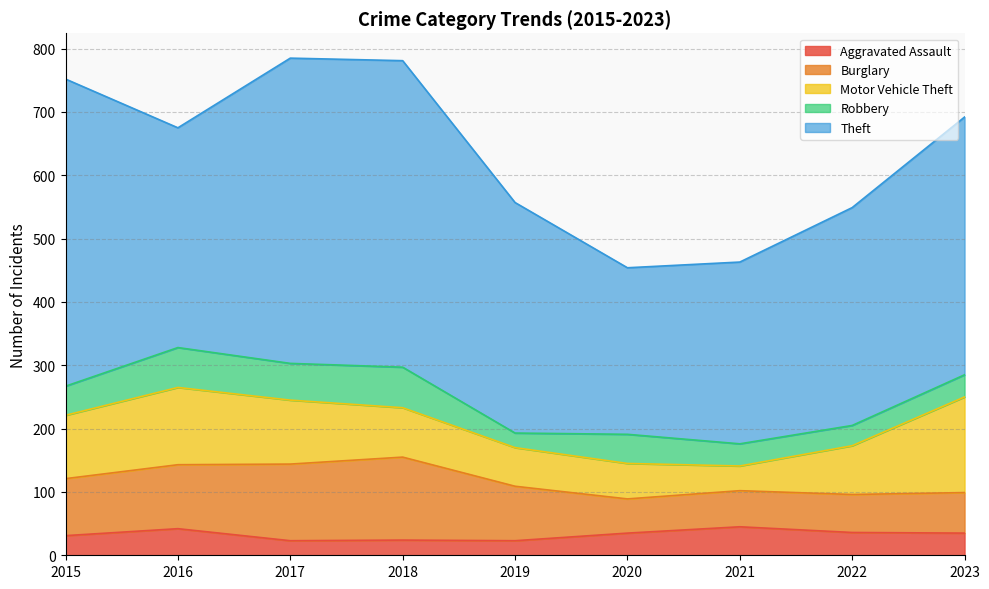

Reading left to right, extract all data points from this chart.

Aggravated Assault: 2015=31	2016=42	2017=23	2018=24	2019=23	2020=35	2021=45	2022=36	2023=35
Burglary: 2015=90	2016=101	2017=121	2018=131	2019=86	2020=54	2021=57	2022=60	2023=64
Motor Vehicle Theft: 2015=100	2016=122	2017=101	2018=78	2019=61	2020=56	2021=39	2022=77	2023=151
Robbery: 2015=46	2016=63	2017=58	2018=64	2019=23	2020=46	2021=35	2022=32	2023=35
Theft: 2015=485	2016=347	2017=482	2018=484	2019=364	2020=263	2021=287	2022=344	2023=407